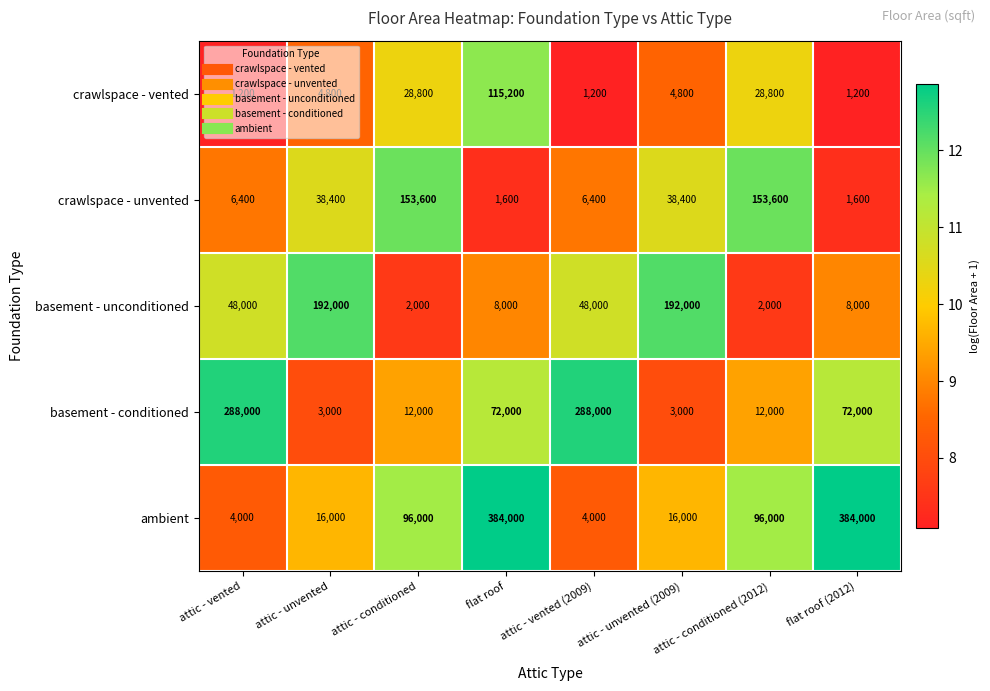

Rank the series at flat roof from lowest to highest value.

crawlspace - unvented, basement - unconditioned, basement - conditioned, crawlspace - vented, ambient